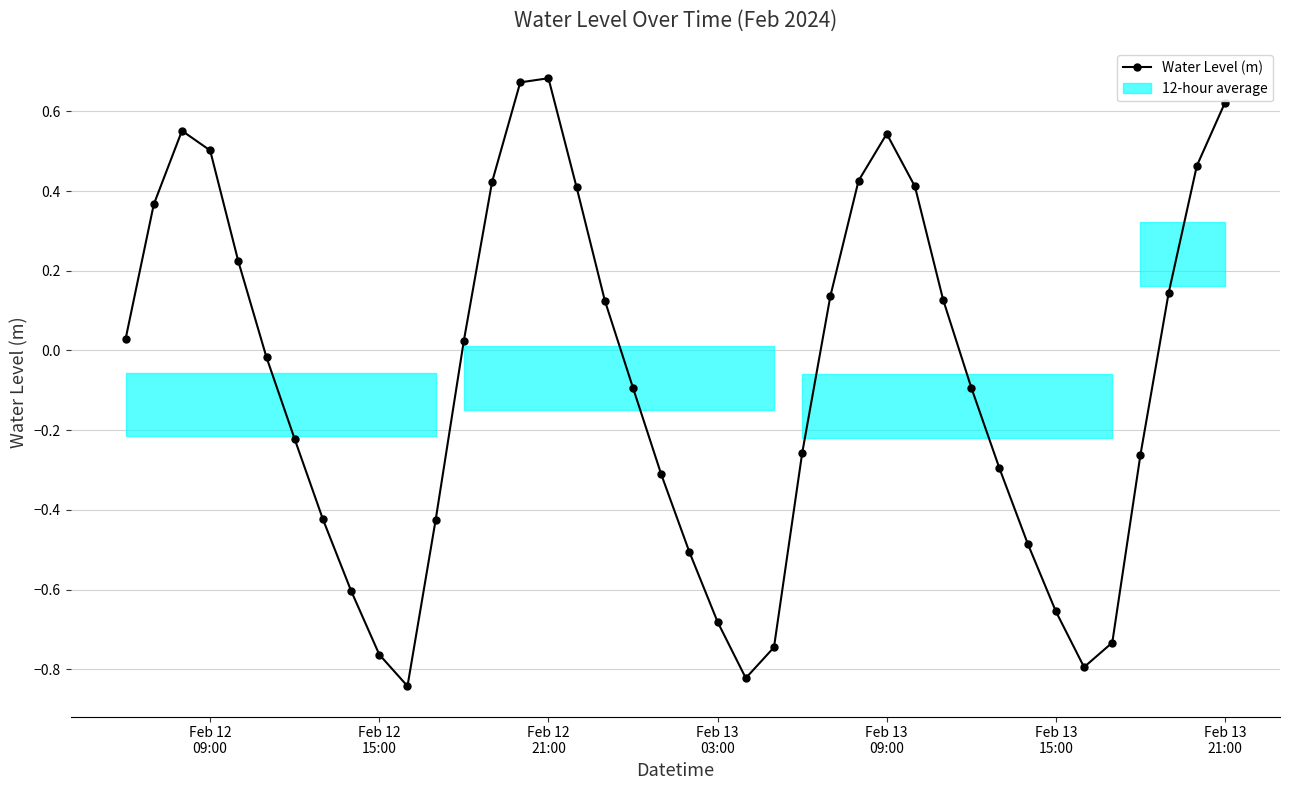

How many points are higher than both their immediate neighbors (excluding endpoints)?

3